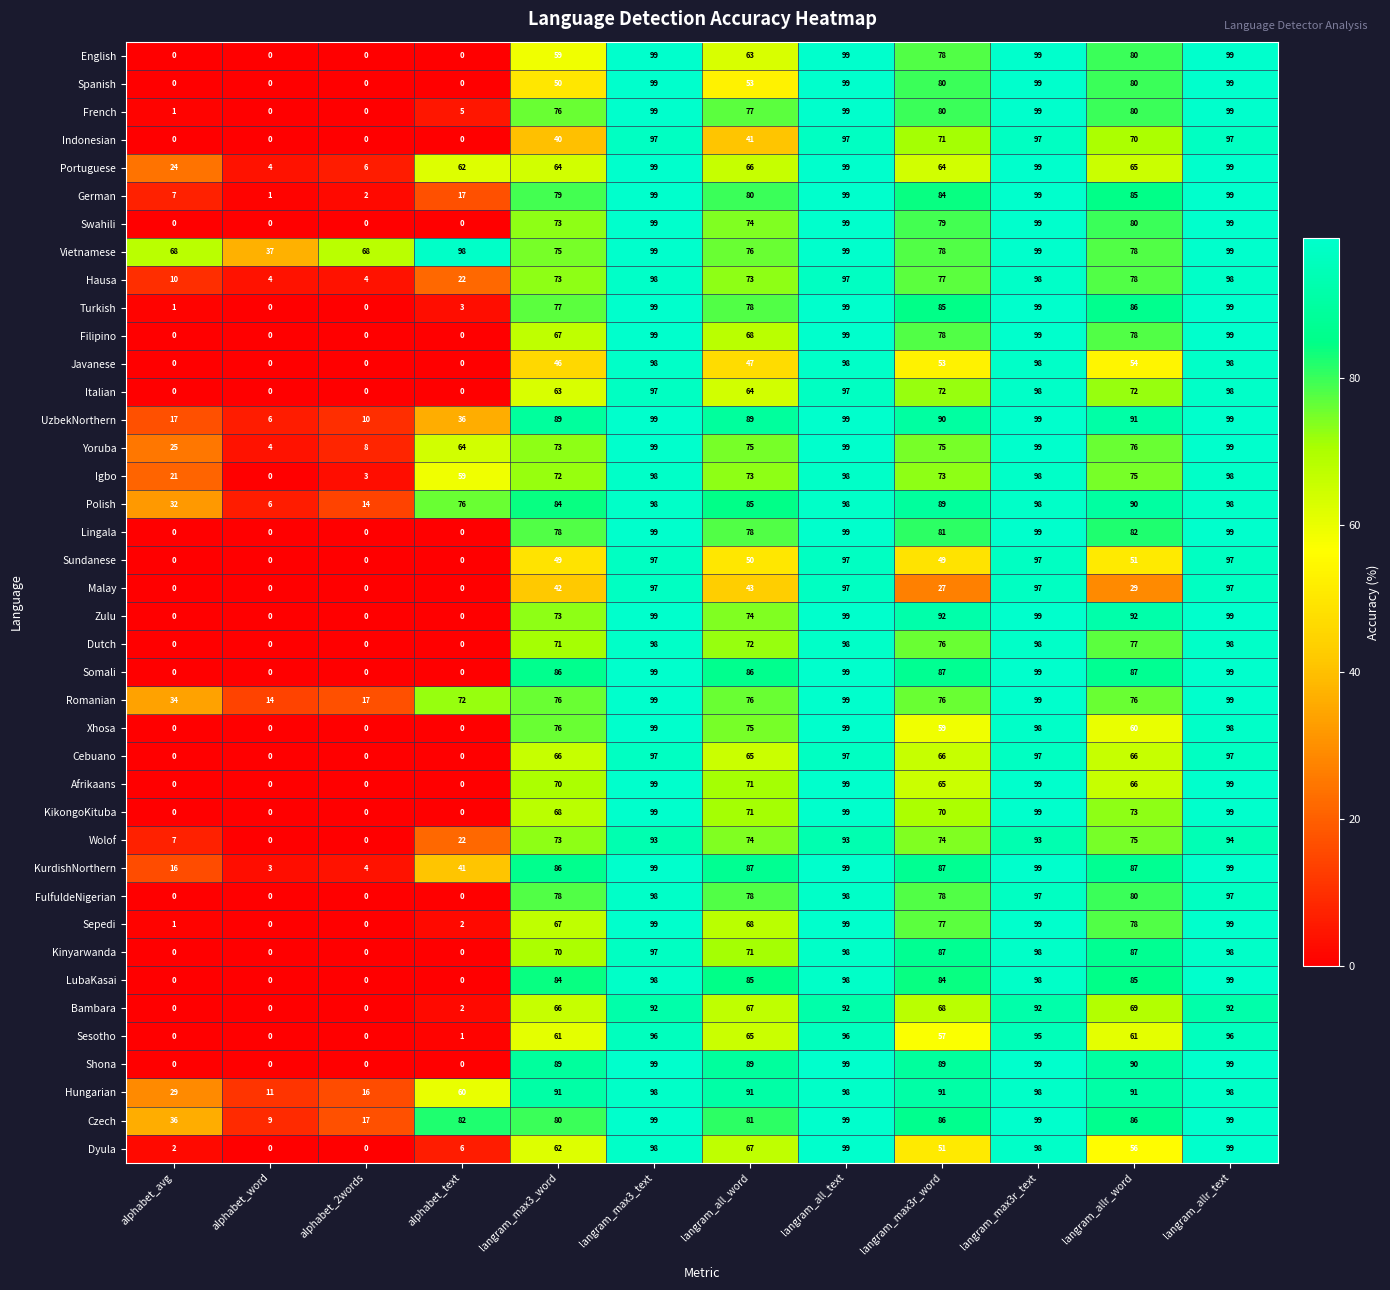

The value of Bambara at langram_max3r_text is 159. True or false?

False